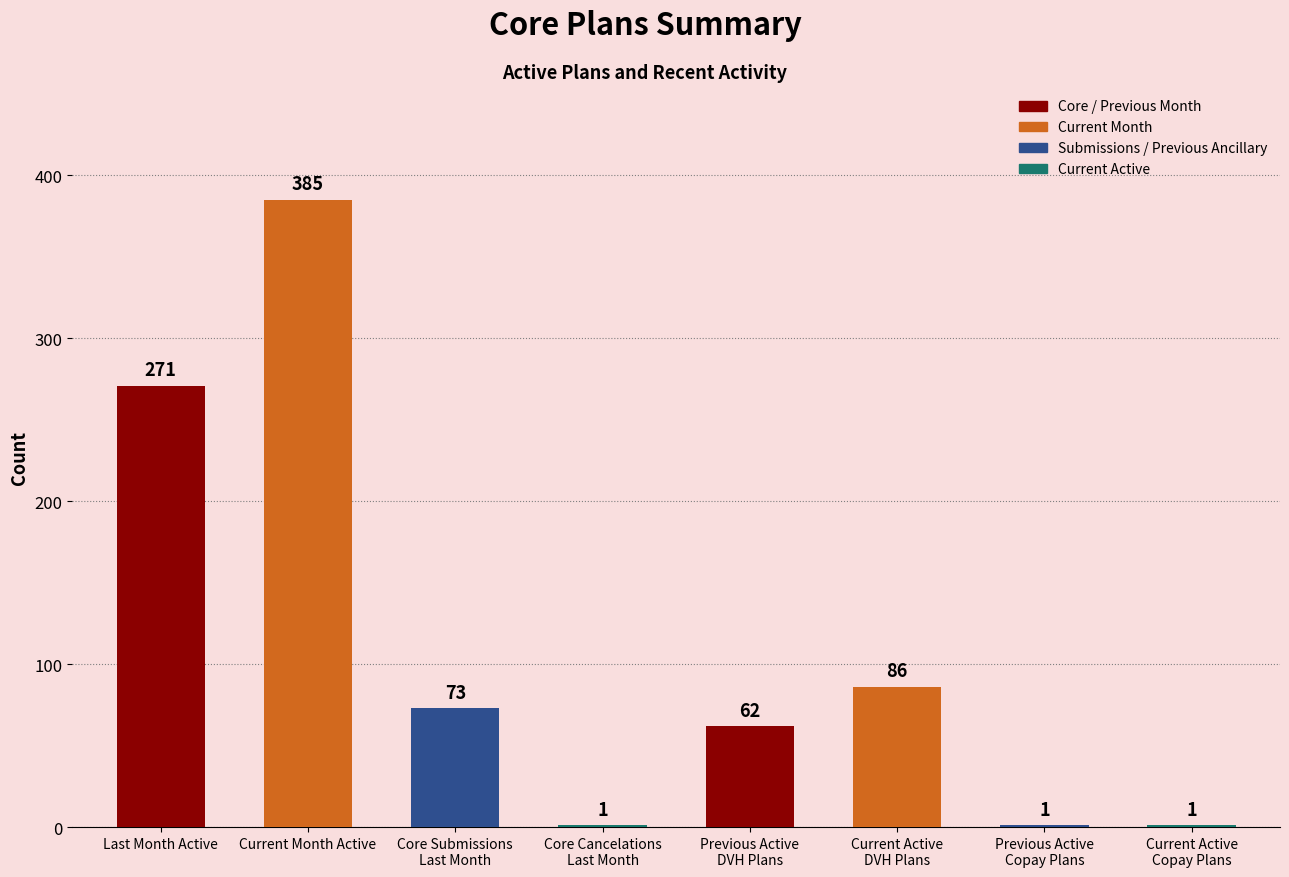

Reading left to right, list all the values displayed in this chart.

Last Month Active=271	Current Month Active=385	Core Submissions
Last Month=73	Core Cancelations
Last Month=1	Previous Active
DVH Plans=62	Current Active
DVH Plans=86	Previous Active
Copay Plans=1	Current Active
Copay Plans=1